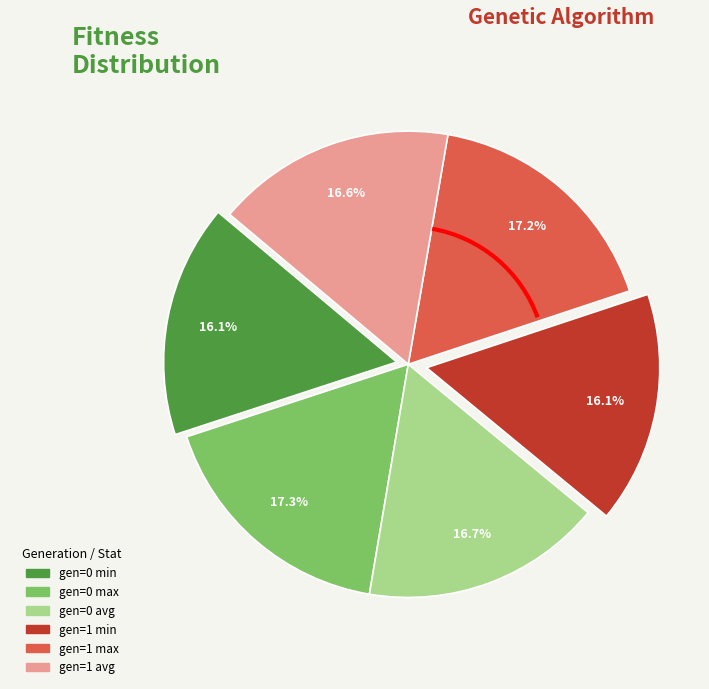

What percentage is the gen=1 avg slice, to the nearest percent?

17%